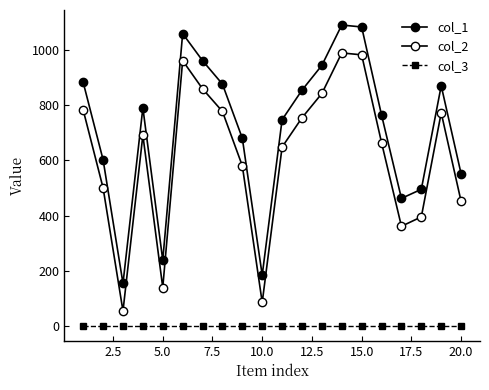

Reading left to right, what are all the values shown in this chart?

col_1: 882	602	154	790	238	1059	961	876	680	184	747	854	944	1090	1083	764	462	495	870	551
col_2: 782	500	54	691	139	961	859	777	580	85	648	754	842	989	982	664	361	395	772	451
col_3: 1	1	1	1	1	1	1	1	1	1	1	1	1	1	1	1	1	1	1	1